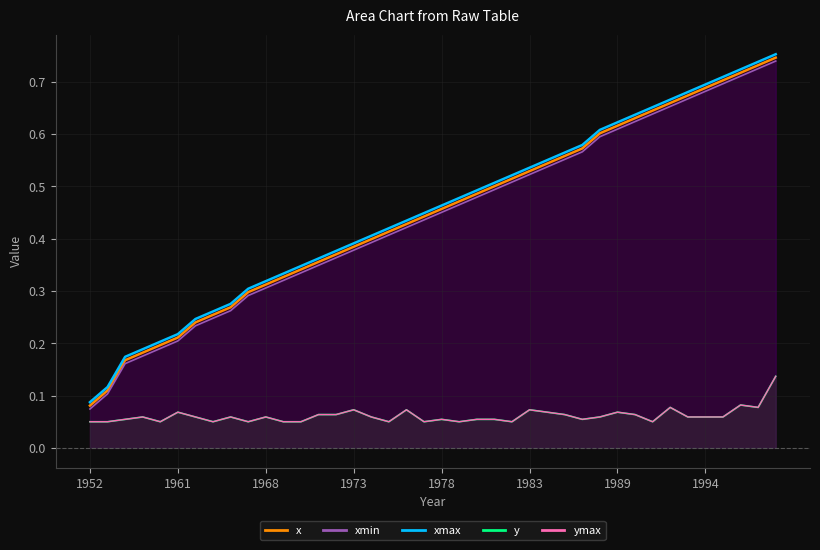

Does the chart display data point markers on the line(s)?

No